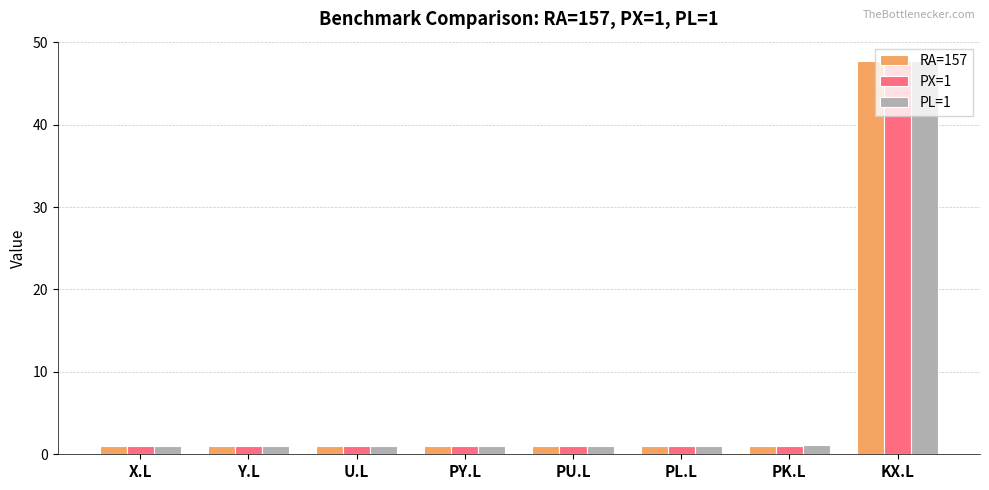

What is the label of the 5th bar from the left?

PU.L